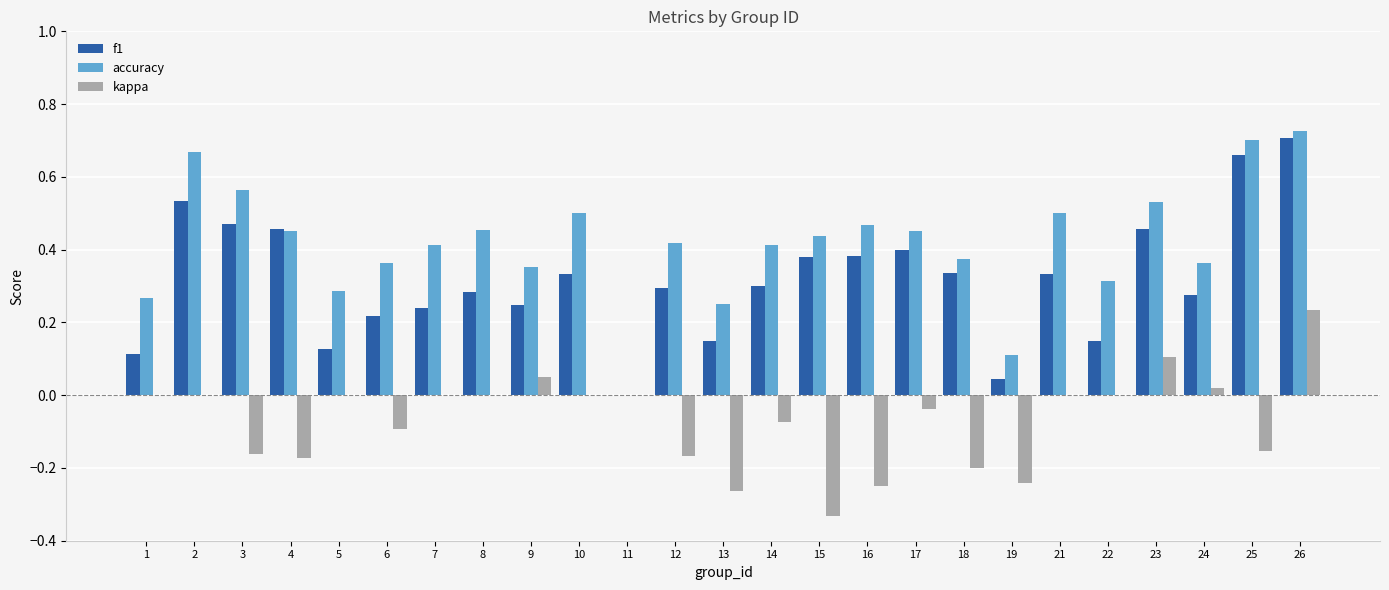

What is the sum of the accuracy values at 25 and 26?

1.4